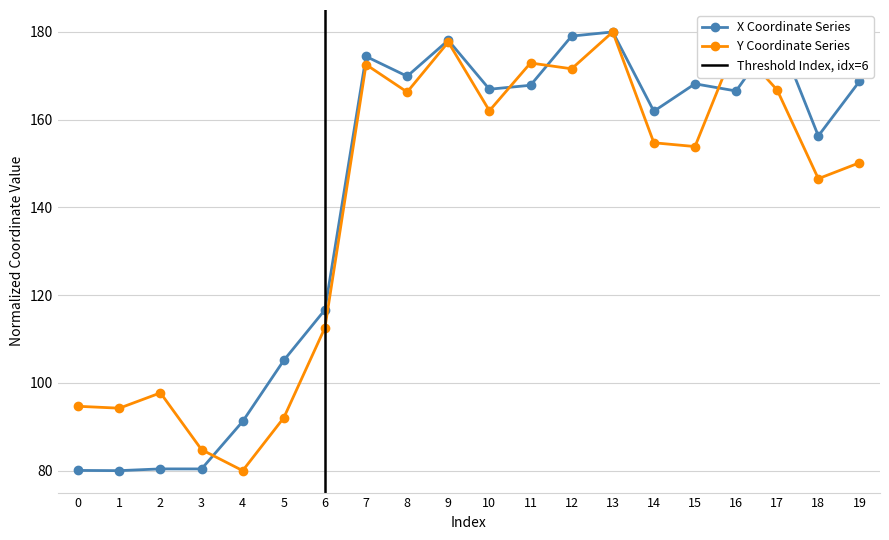

Rank the categories by y value from lowest to highest.

4, 3, 5, 1, 0, 2, 6, 18, 19, 15, 14, 10, 8, 17, 12, 7, 11, 16, 9, 13